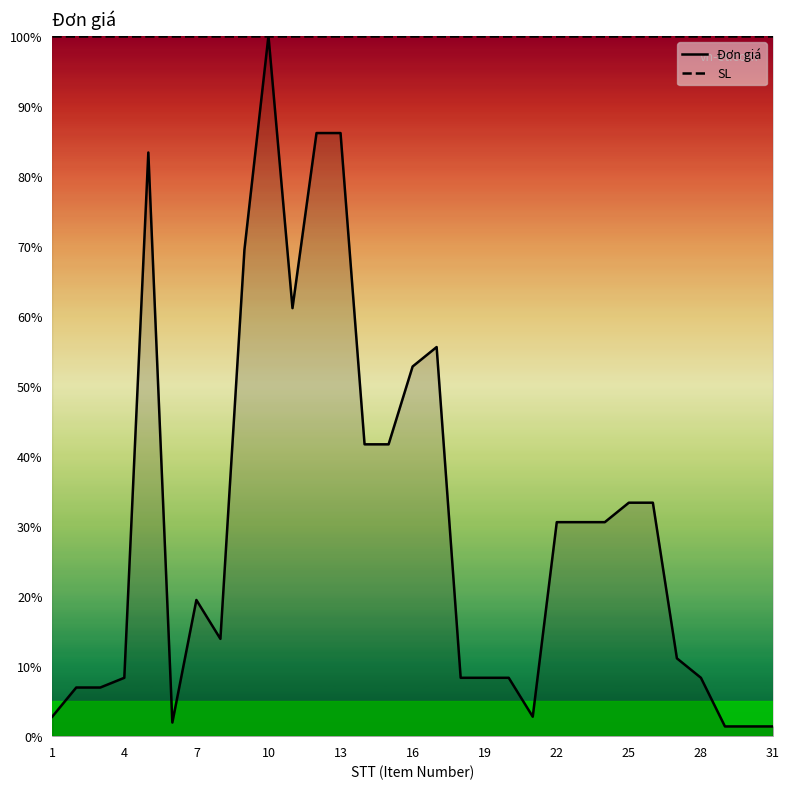

Reading left to right, list all the values displayed in this chart.

0.0	0.1	0.1	0.1	0.8	0.0	0.2	0.1	0.7	1.0	0.6	0.9	0.9	0.4	0.4	0.5	0.6	0.1	0.1	0.1	0.0	0.3	0.3	0.3	0.3	0.3	0.1	0.1	0.0	0.0	0.0